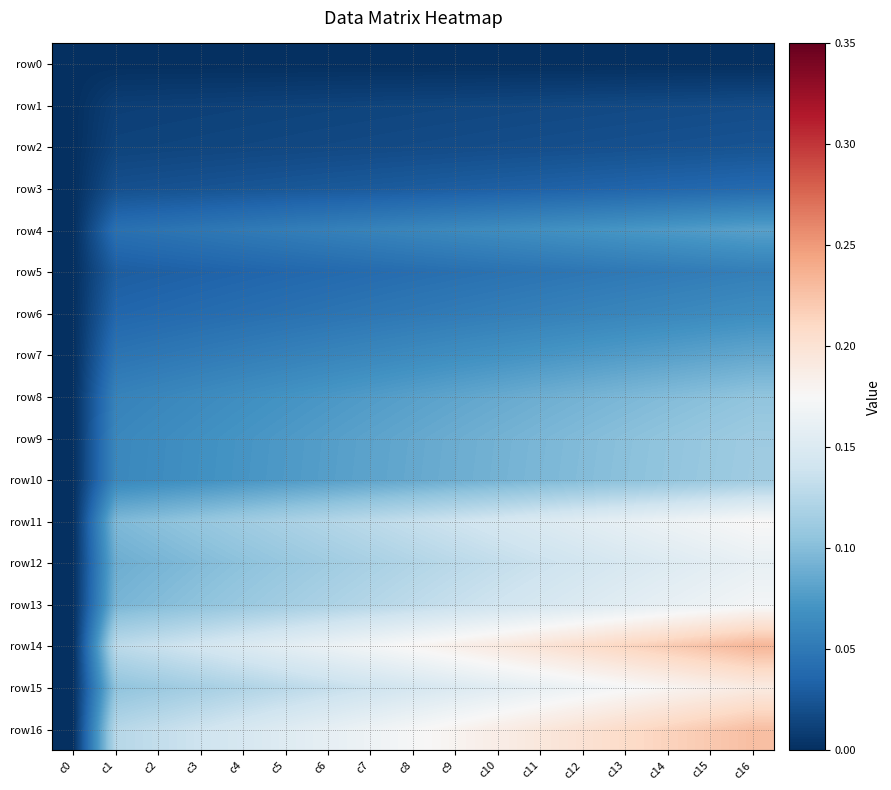

Between c5 and c13, which series saw the biggest shift?

row14